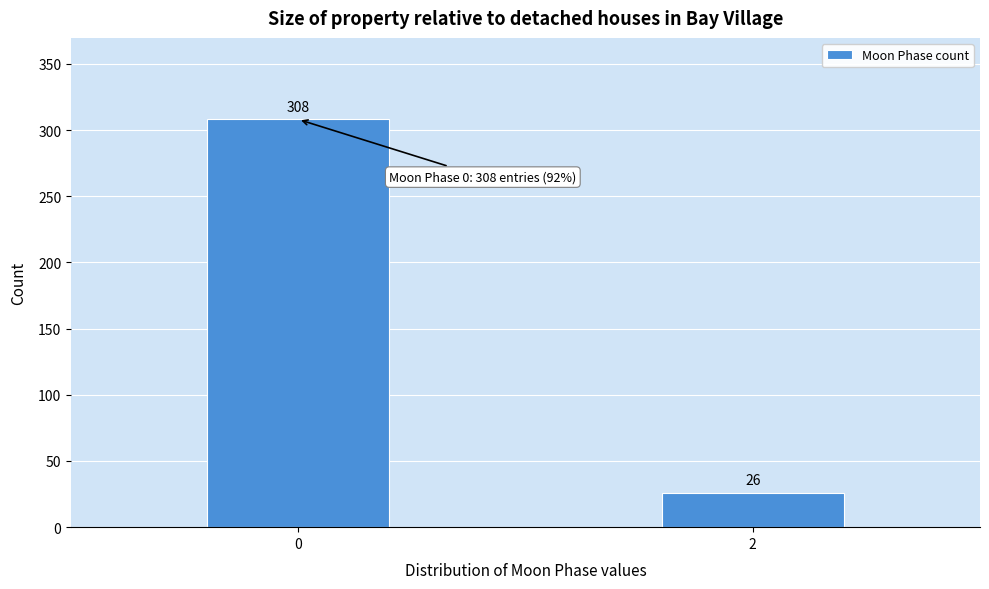

Reading left to right, transcribe all the data shown in this chart.

0=308	2=26